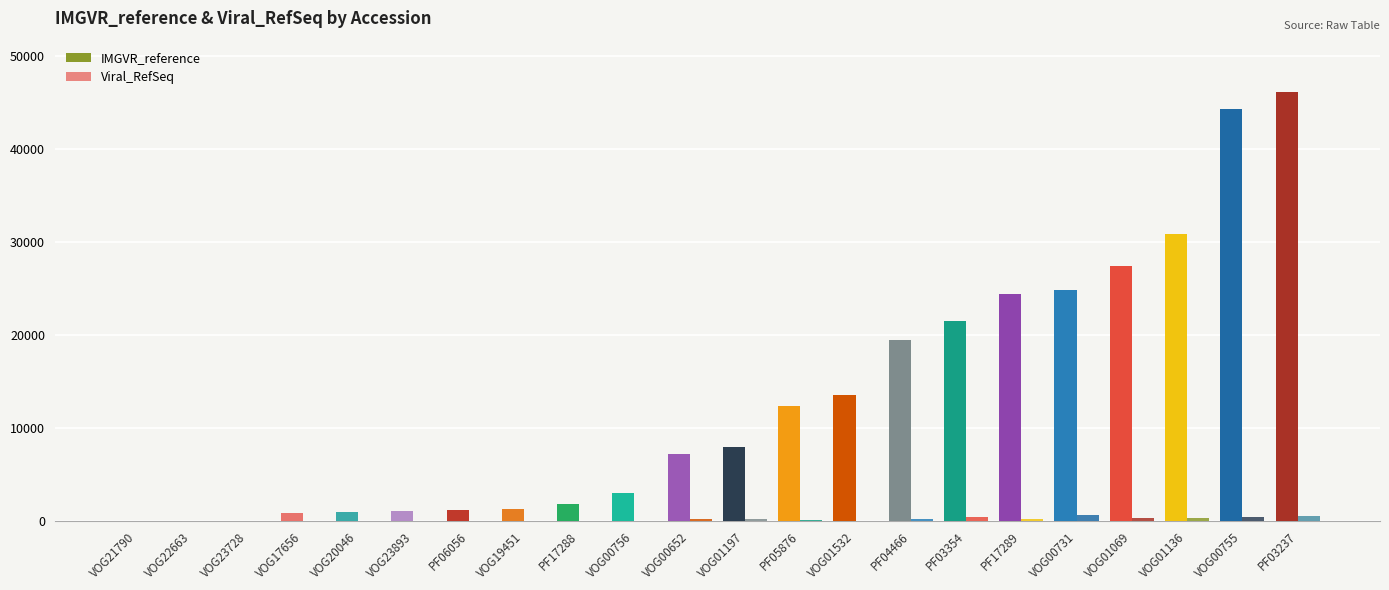

How many distinct data groups are displayed?

2